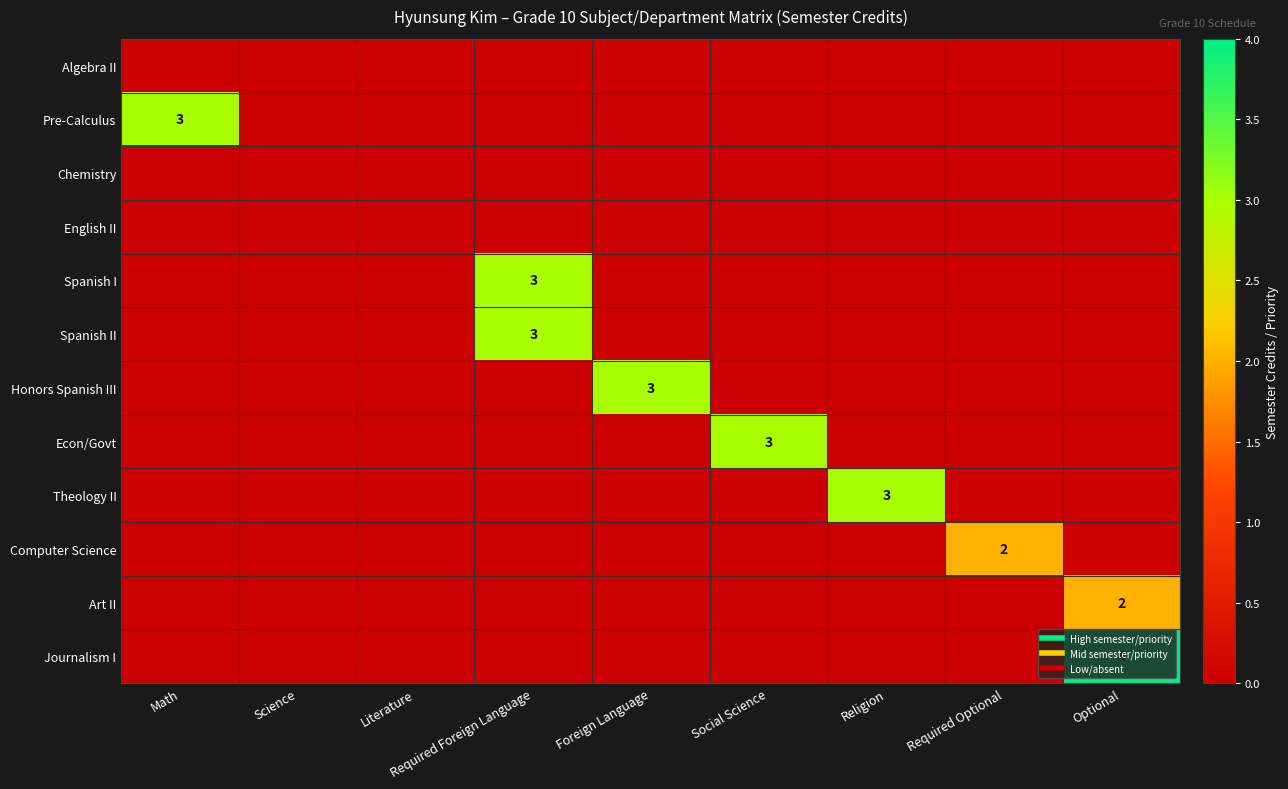

Is it true that Theology II equals 3 at Religion?

True